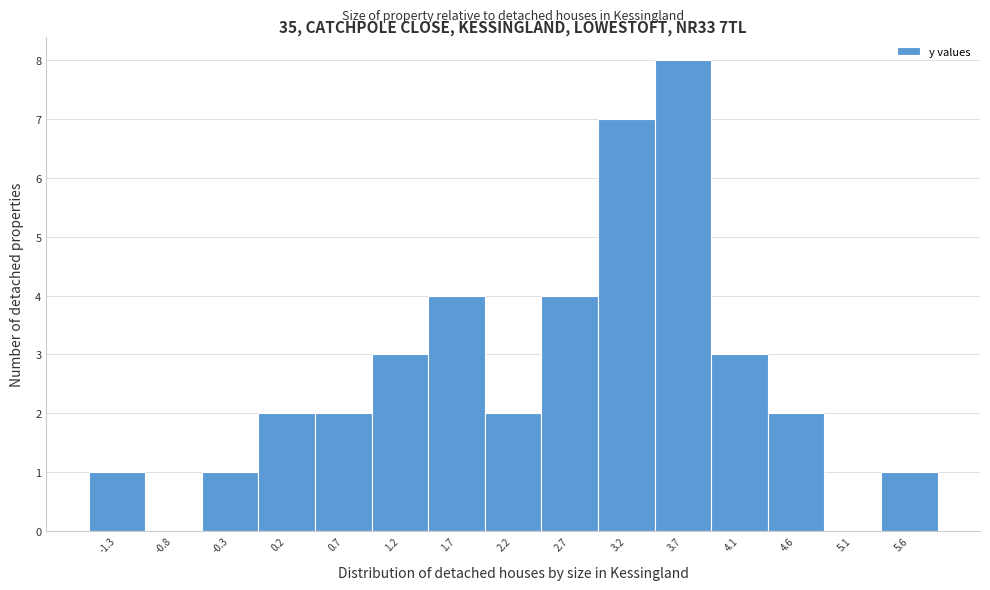

Reading left to right, what are all the values shown in this chart?

-1.3=1	-0.8=0	-0.3=1	0.2=2	0.7=2	1.2=3	1.7=4	2.2=2	2.7=4	3.2=7	3.7=8	4.1=3	4.6=2	5.1=0	5.6=1